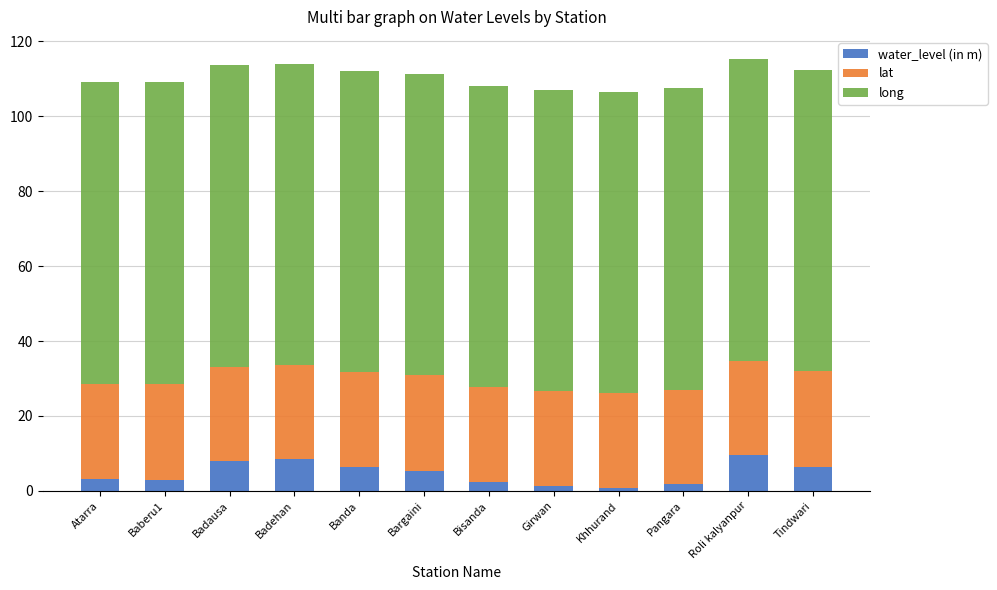

What is the average value of the water_level (in m) series?

4.7